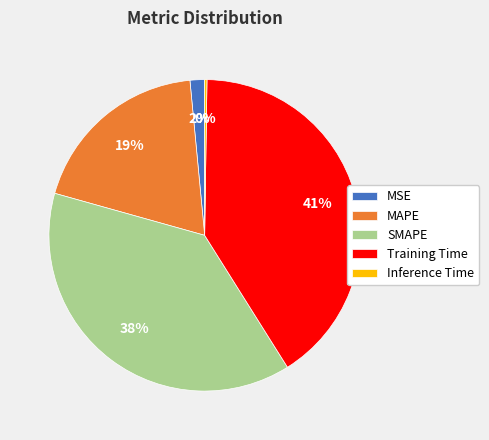

Is SMAPE the majority of the pie?

No